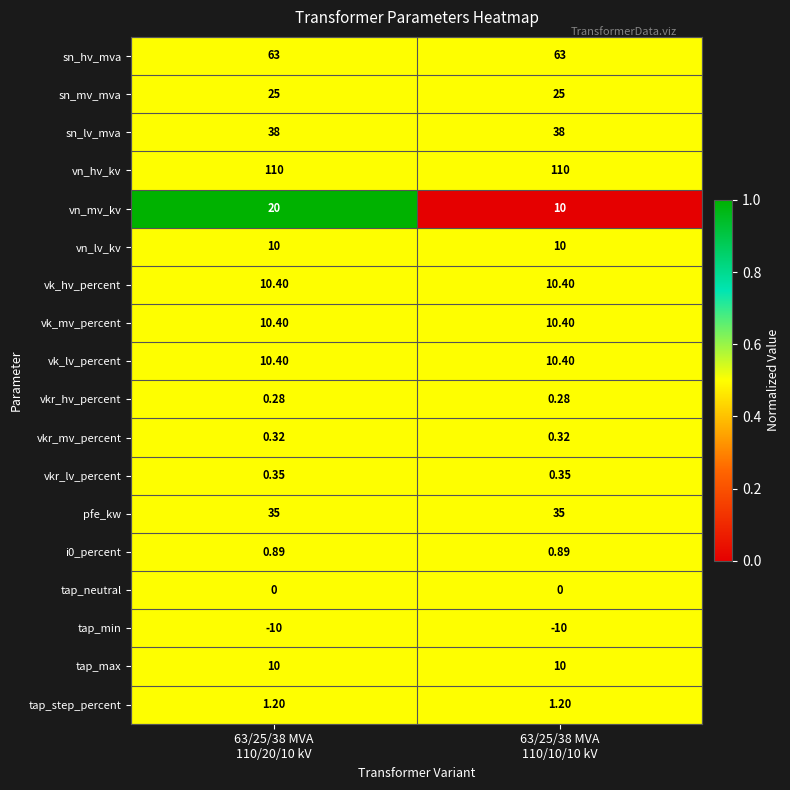

Which series has the largest range (max minus min)?

vn_mv_kv